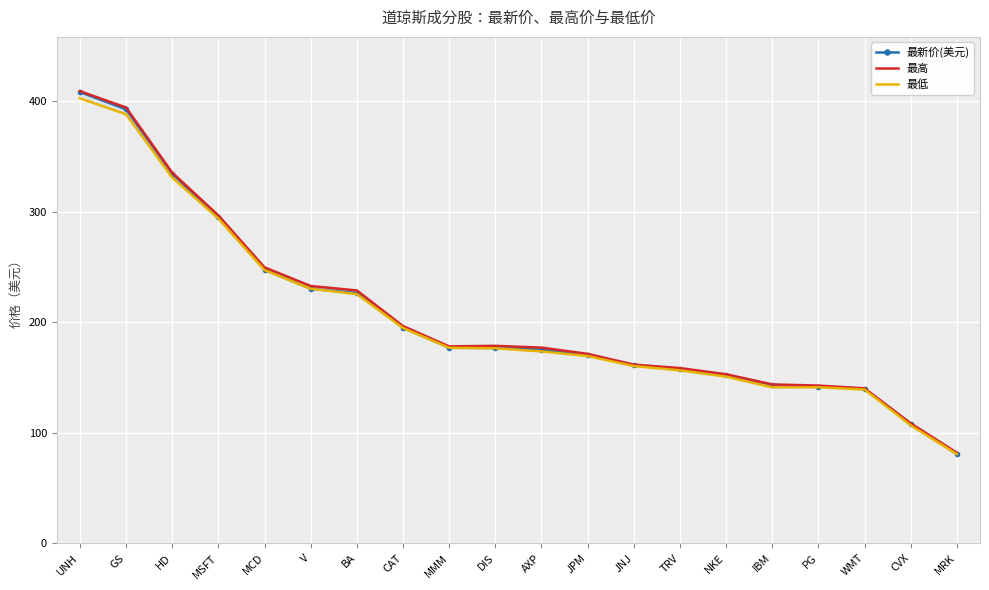

True or false: 最新价(美元) has more than 1 points higher than both neighbors.

False